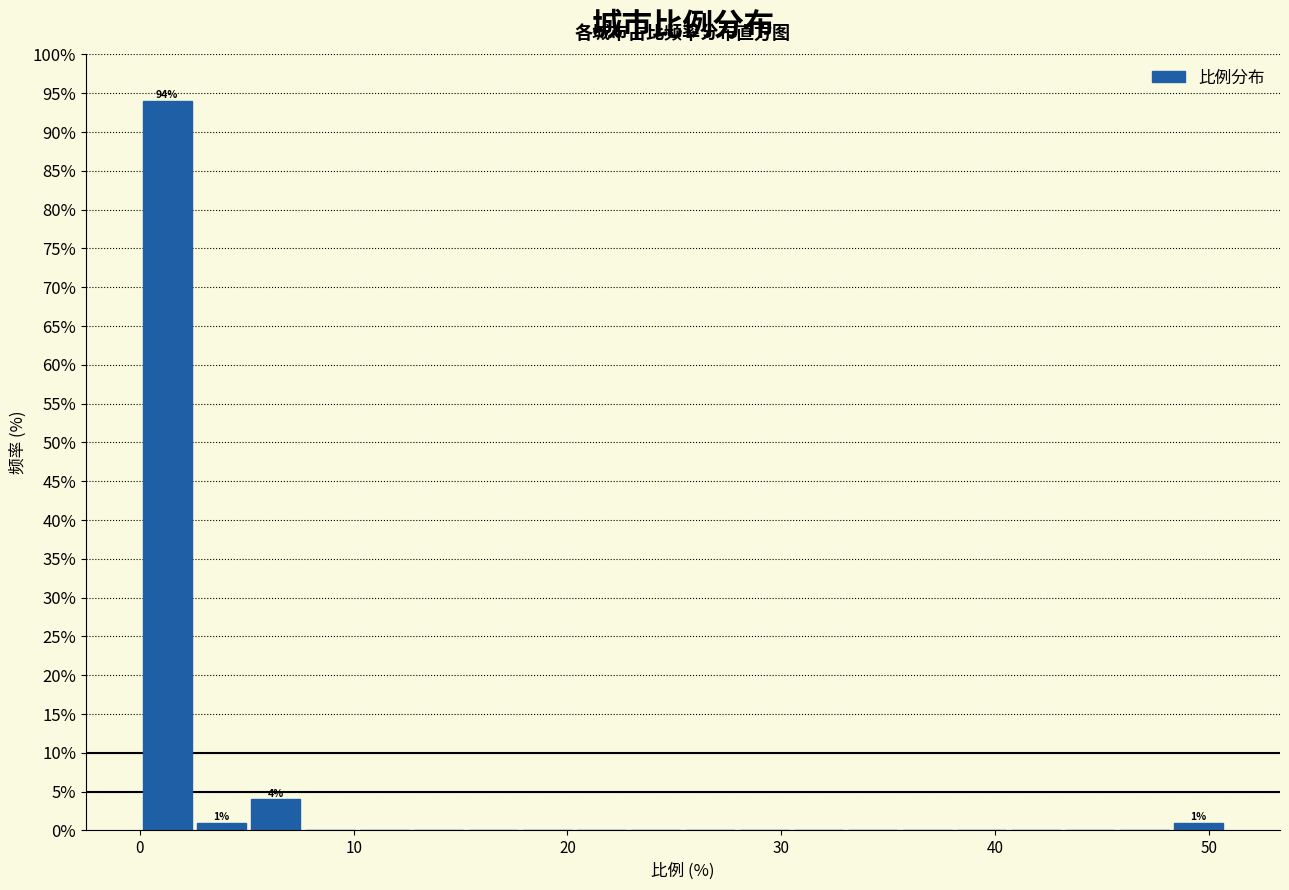

Around what value on the x-axis is the tallest bar? Give the approximate position of its centre, as read against the axis.

1